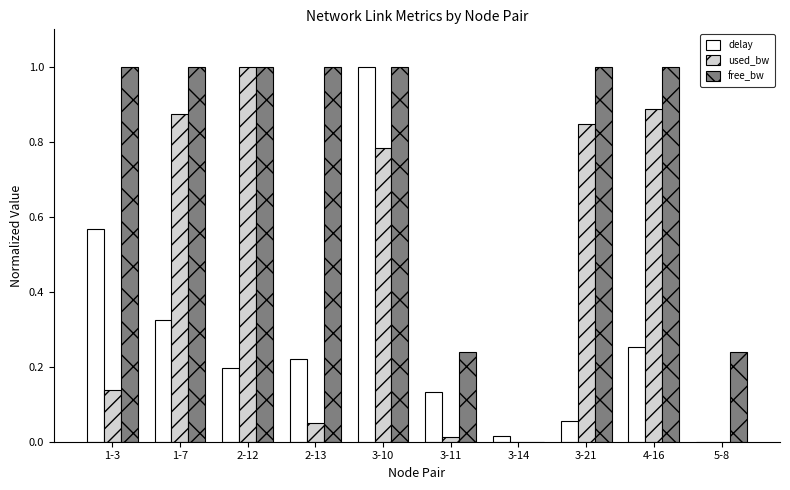

Count the number of data series in this chart.

3